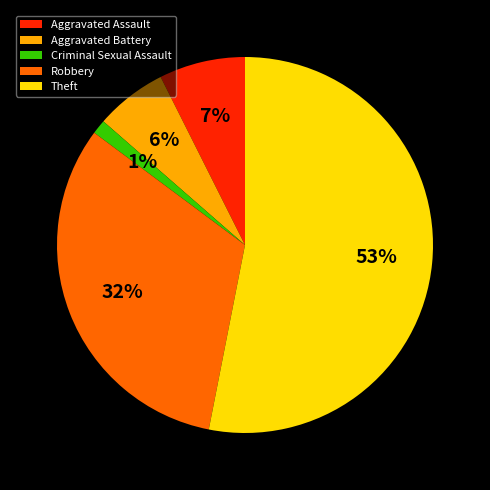

Which slice is the largest?

Theft